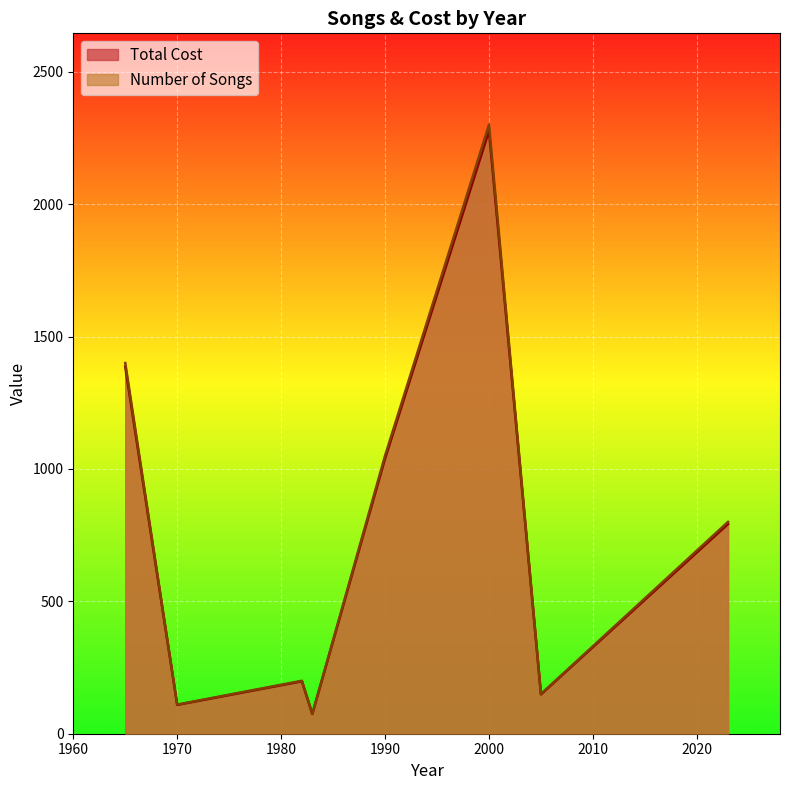

At 1990, list the series in order from smallest to largest.

Total Cost, Number of Songs